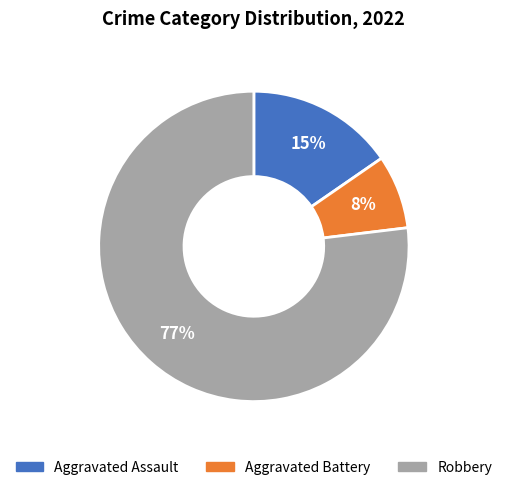

Combined, do Aggravated Assault and Aggravated Battery account for over 50%?

No